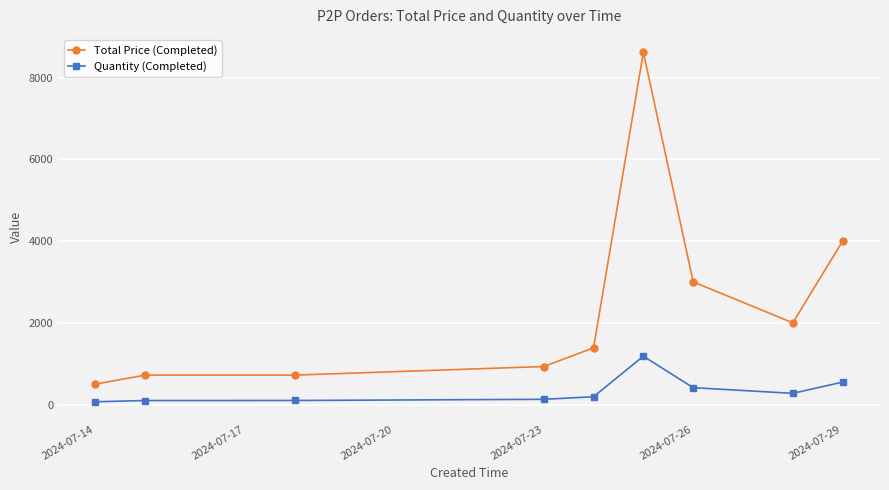

What is the difference between the second highest and second lowest values in the Quantity (Completed) series?

450.3